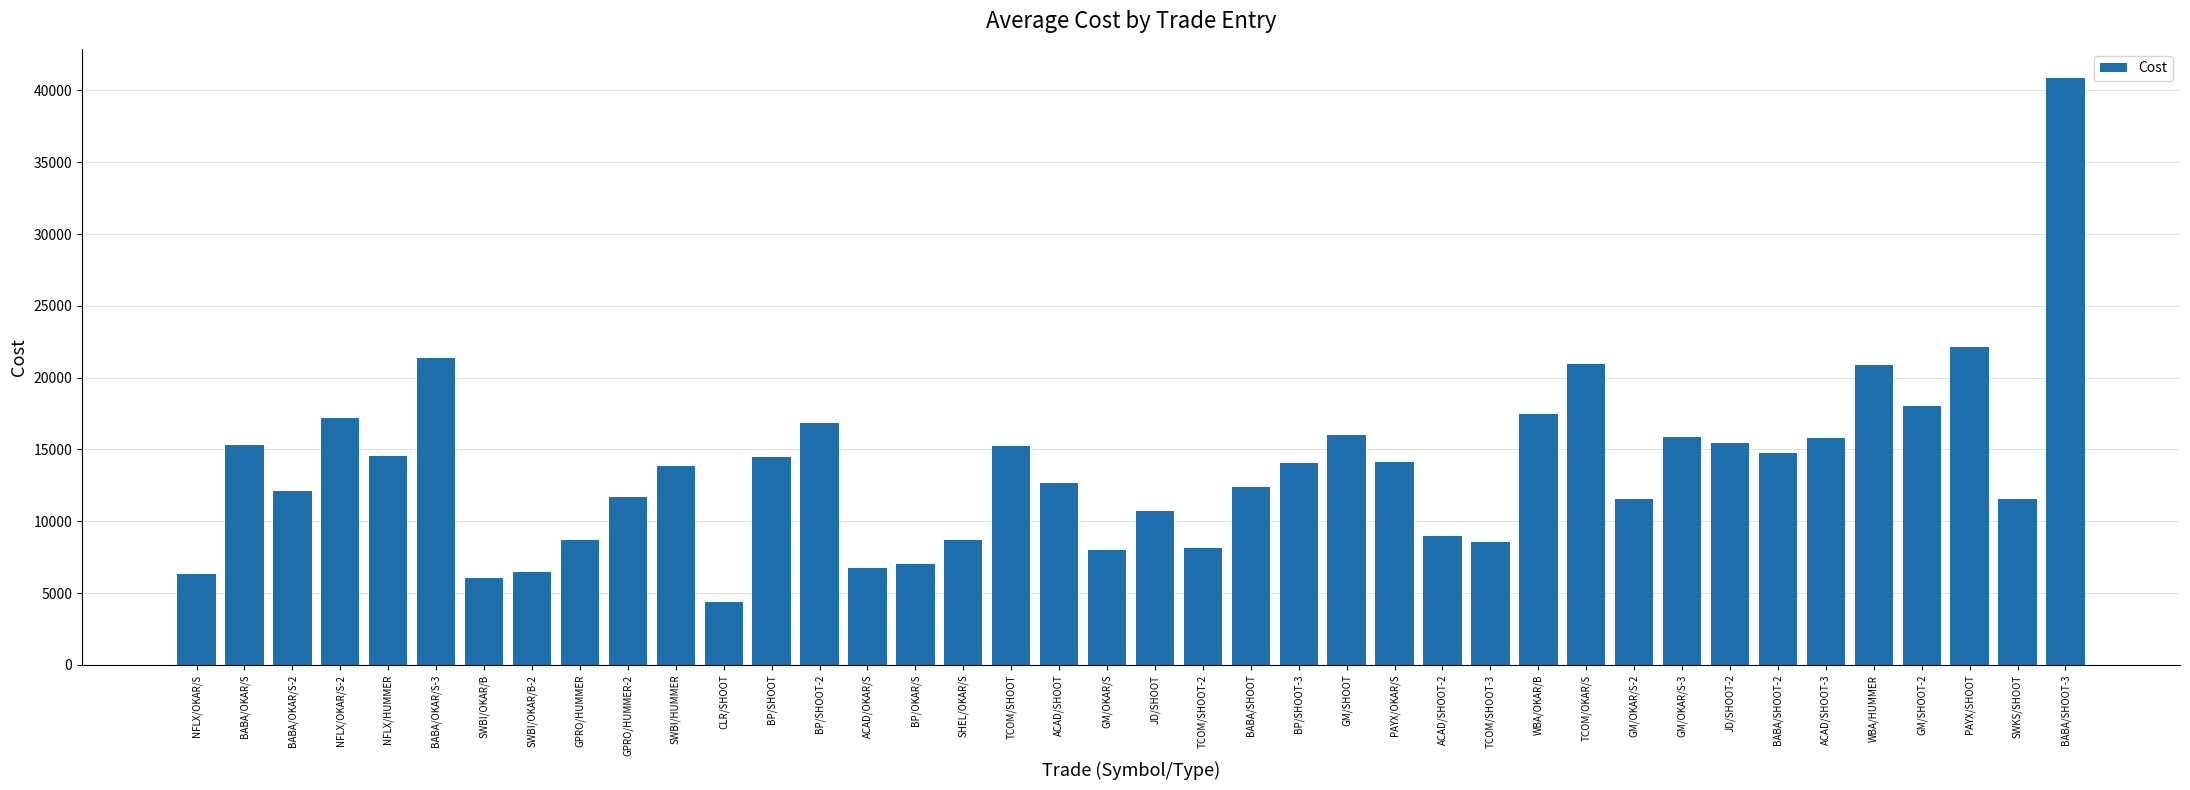

Count the number of values greater than 14030.

20